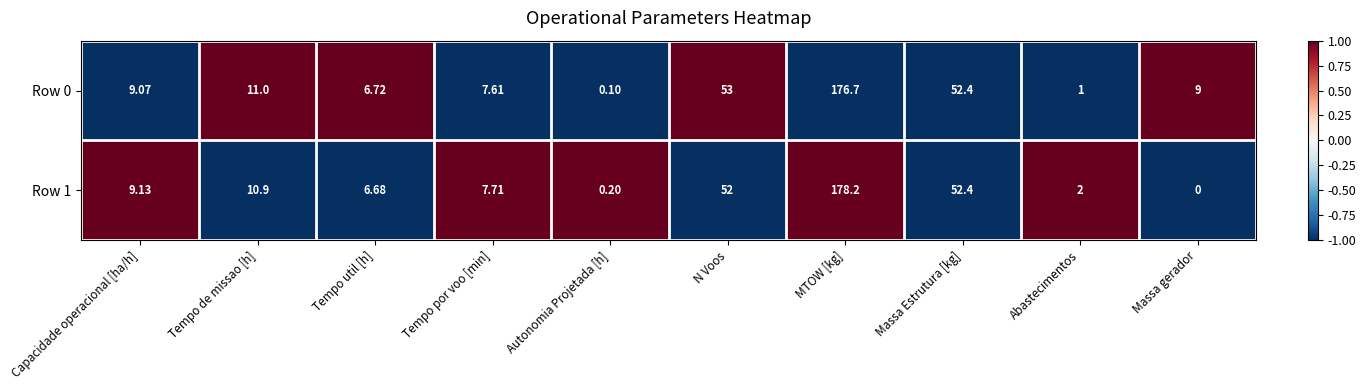

Which category has the lowest value in the Row 1 series?

Massa gerador